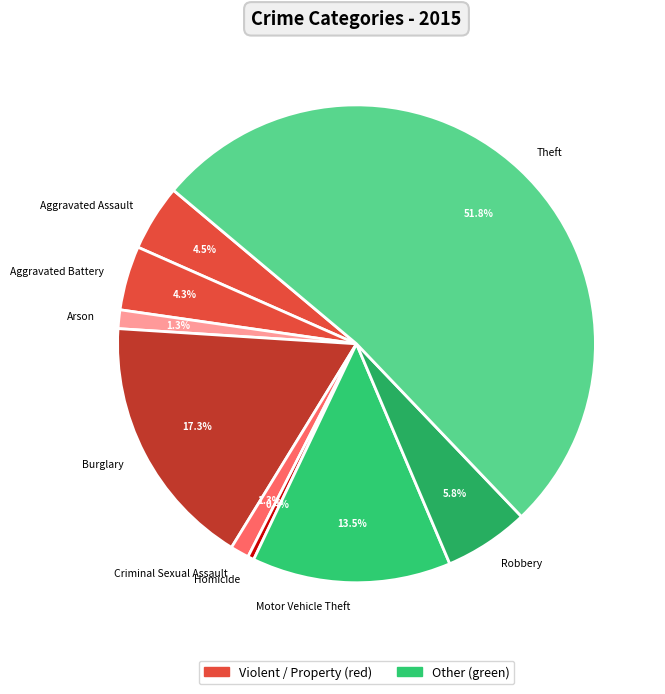

To the nearest percent, what is the difference between the largest and smallest slice percentages?

51%